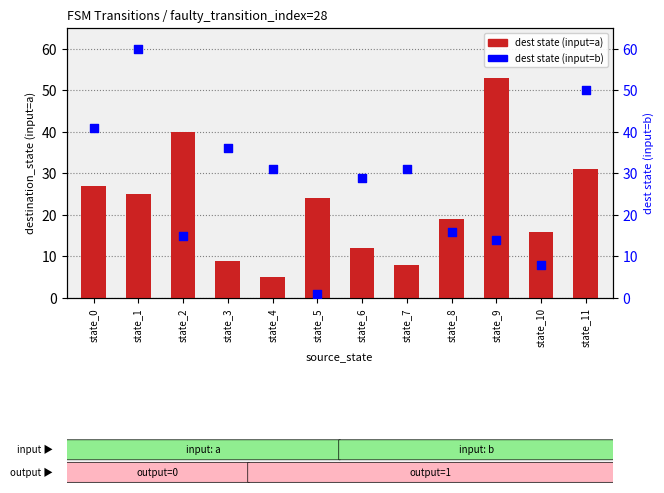

Which series contains the highest Y value?

dest state (input=b)